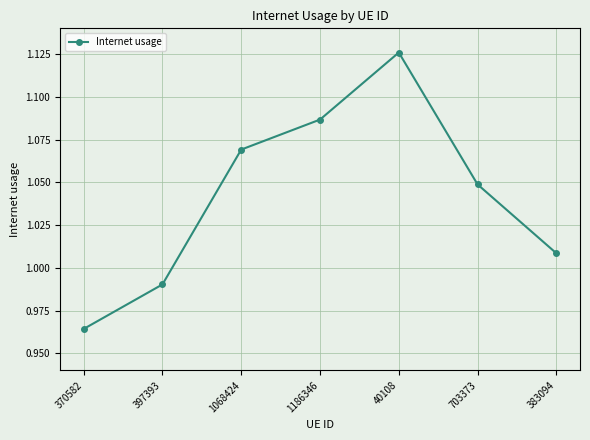

The value at 1068424 is 1.4. True or false?

False